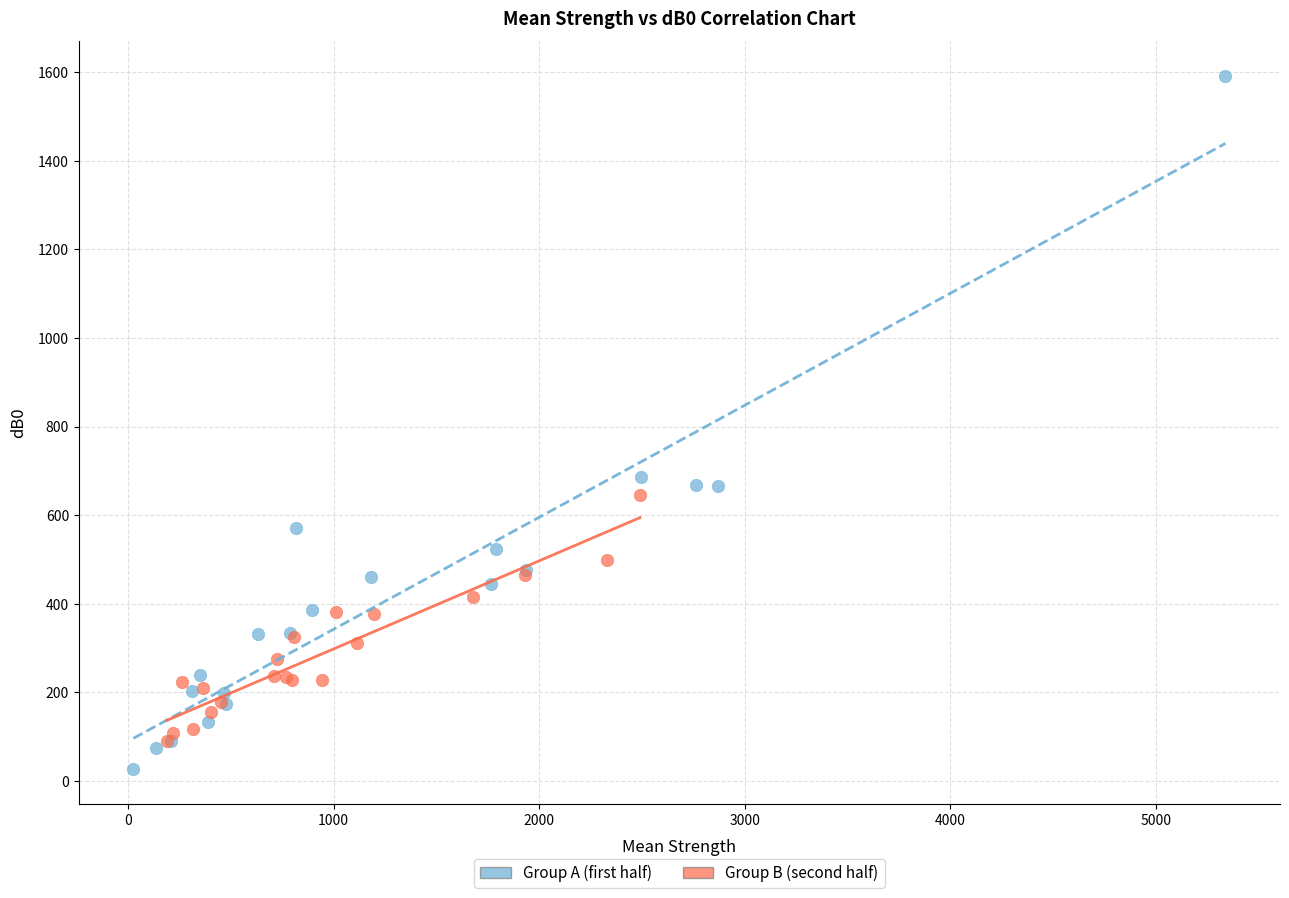

Which series reaches the maximum Y coordinate?

Group A (first half)